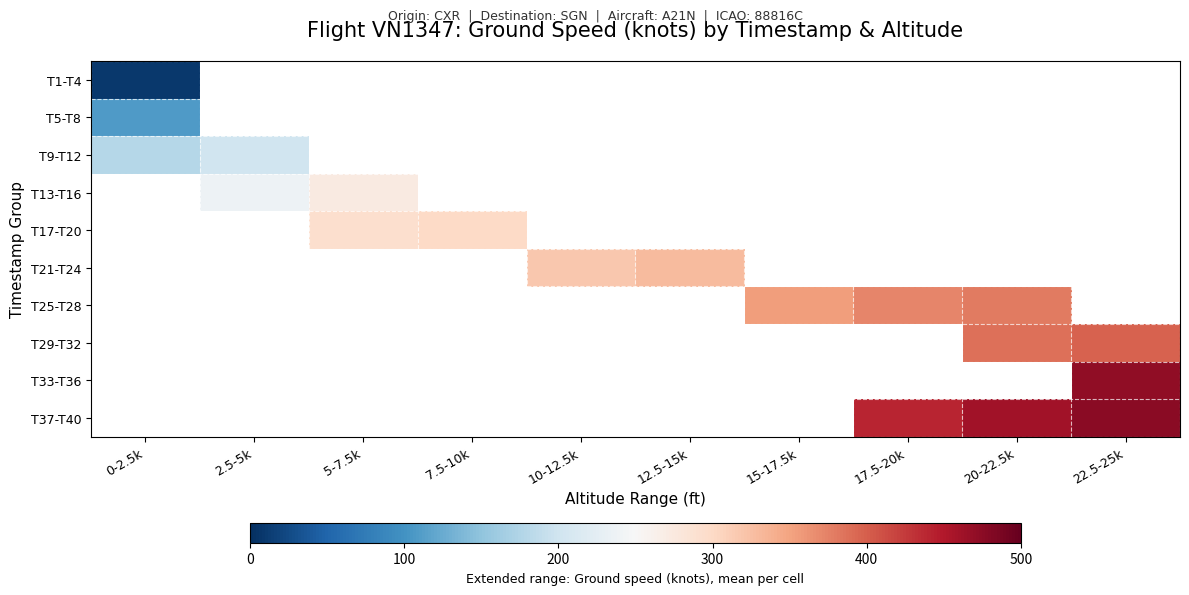

At which label is T9-T12 closest to 190?

0-2.5k